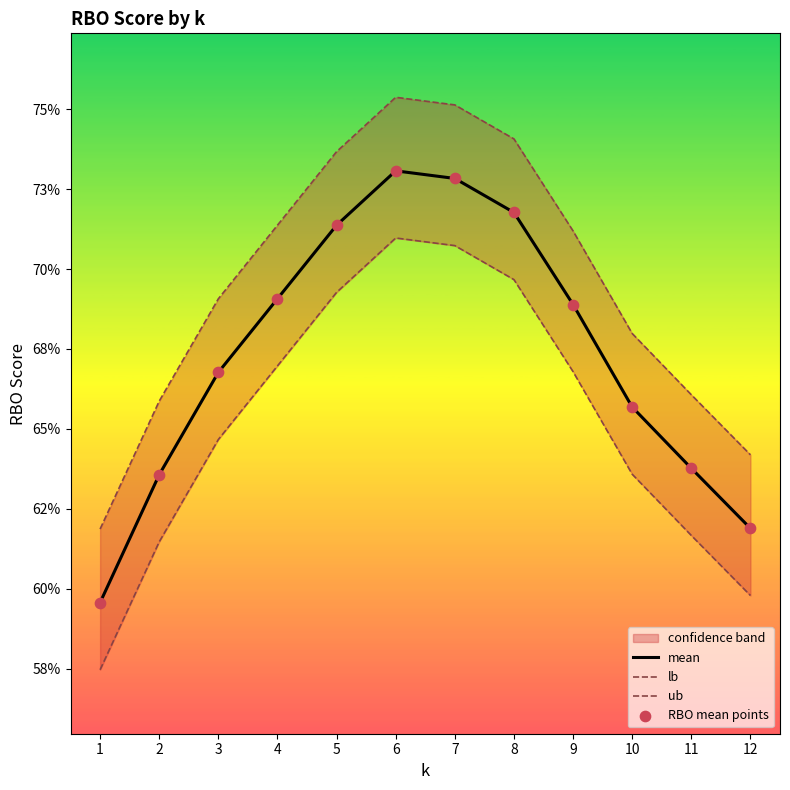

Is the value of RBO mean points at 4 greater than the value of lb at 11?

Yes